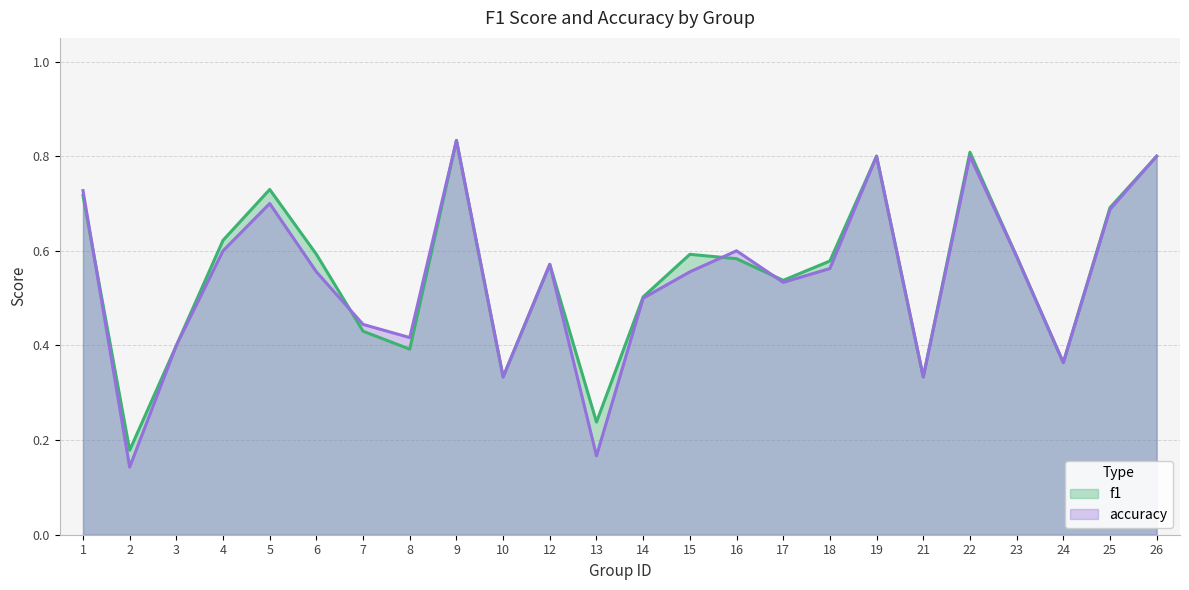

What is the sum of all accuracy values?

13.0